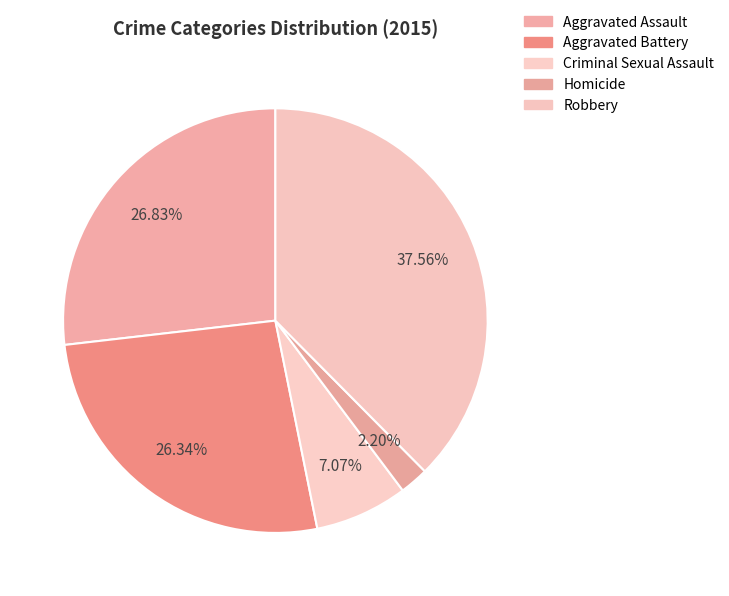

Is the sum of Robbery and Aggravated Battery greater than half?

Yes